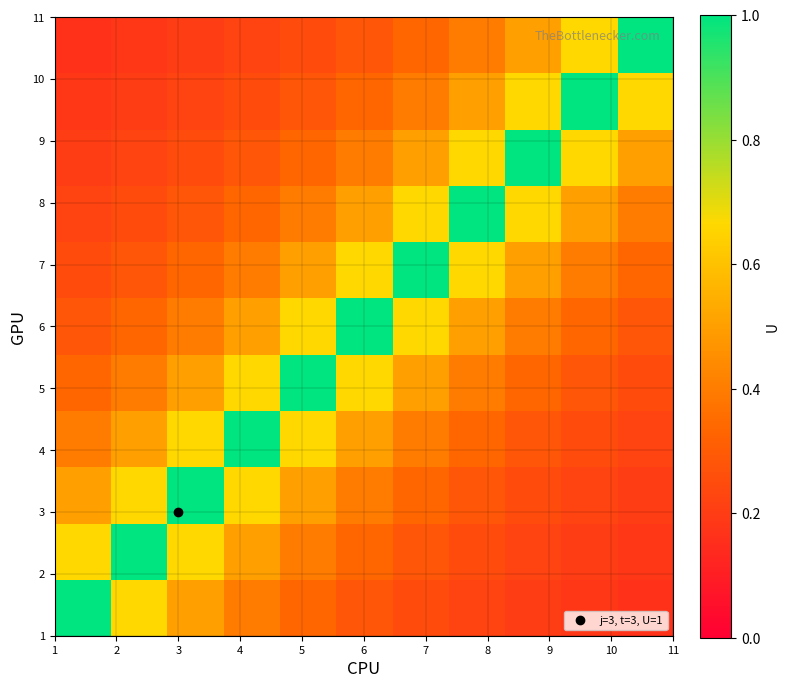

At how many categories does at least one series exceed 0?

11